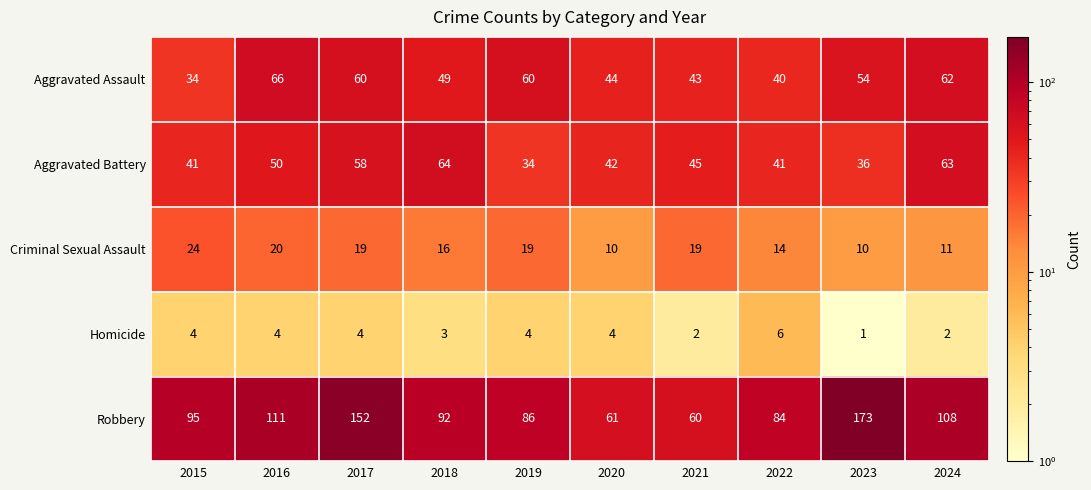

At 2023, list the series in order from smallest to largest.

Homicide, Criminal Sexual Assault, Aggravated Battery, Aggravated Assault, Robbery